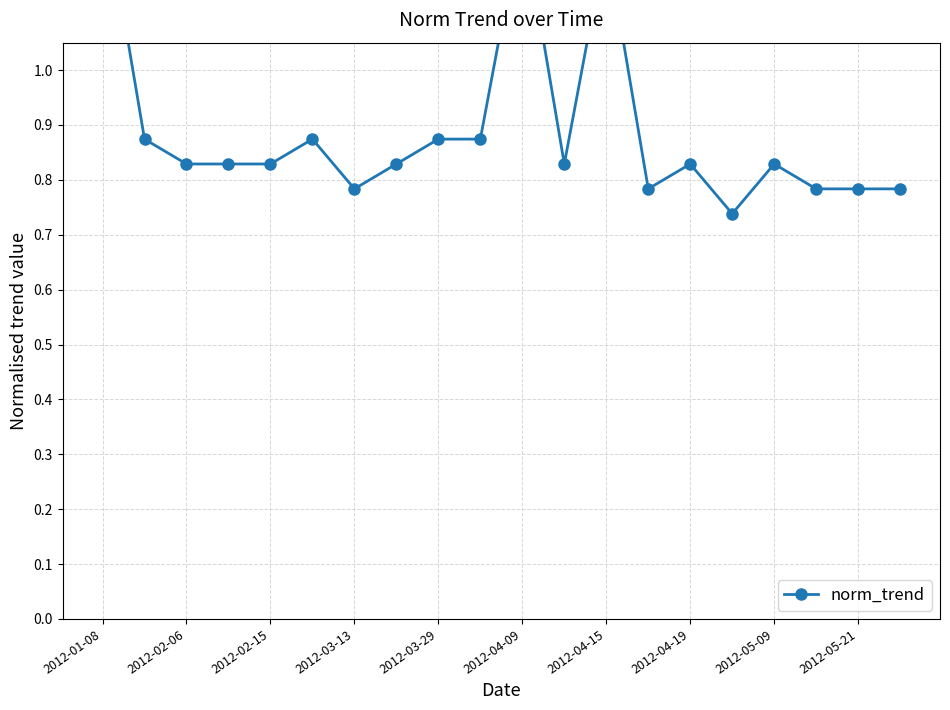

The chart shows a value of 0.8 at 2012-02-06. True or false?

True